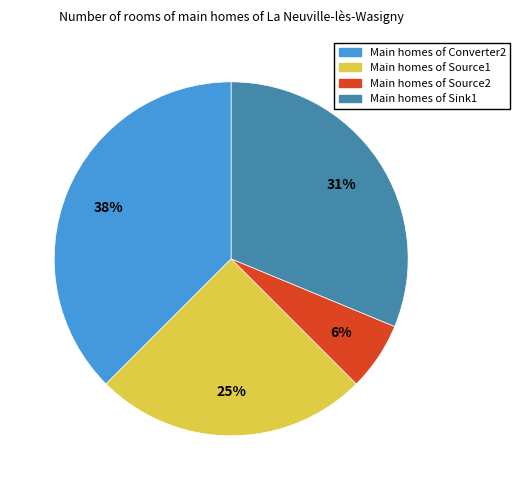

Does any single category account for the majority?

No